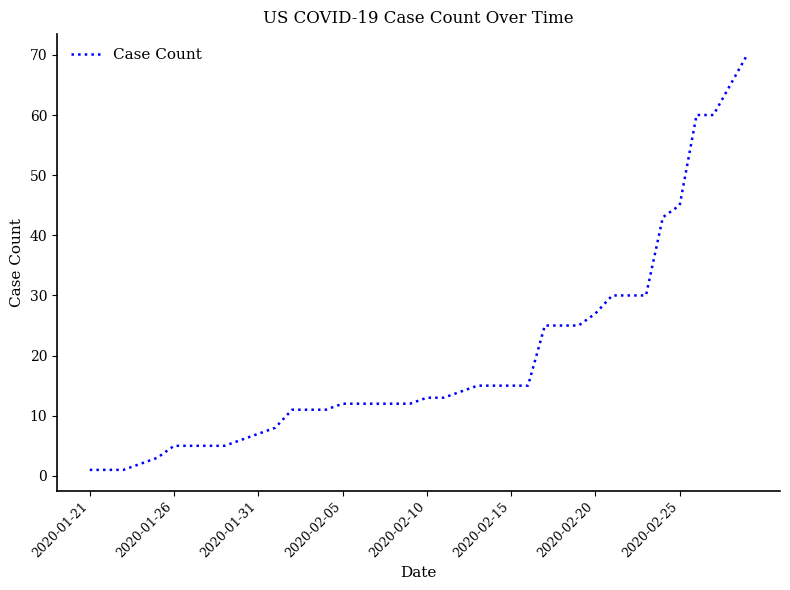

What is the minimum value shown in the chart?

1